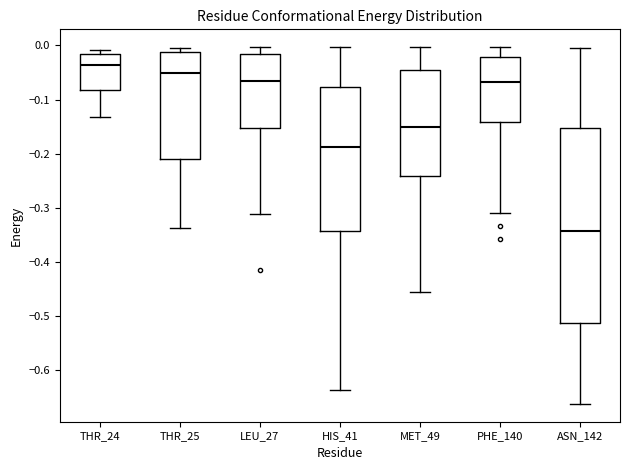

Where is the upper edge of the box for THR_24 on the y-axis? The values are not printed on the chart, so give them approximately, as read against the axis.

-0.02